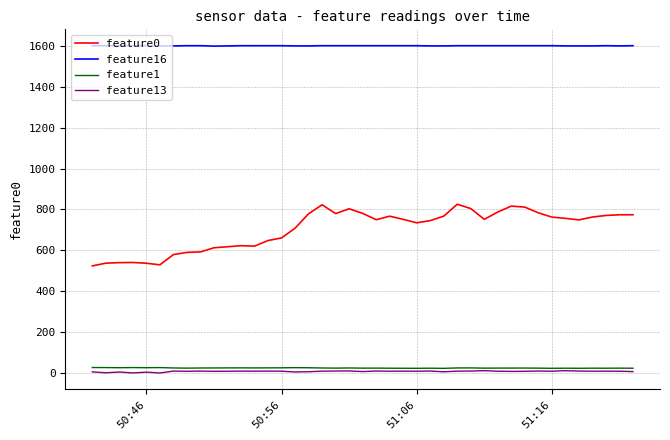

What is the maximum value shown in the chart?

1601.0